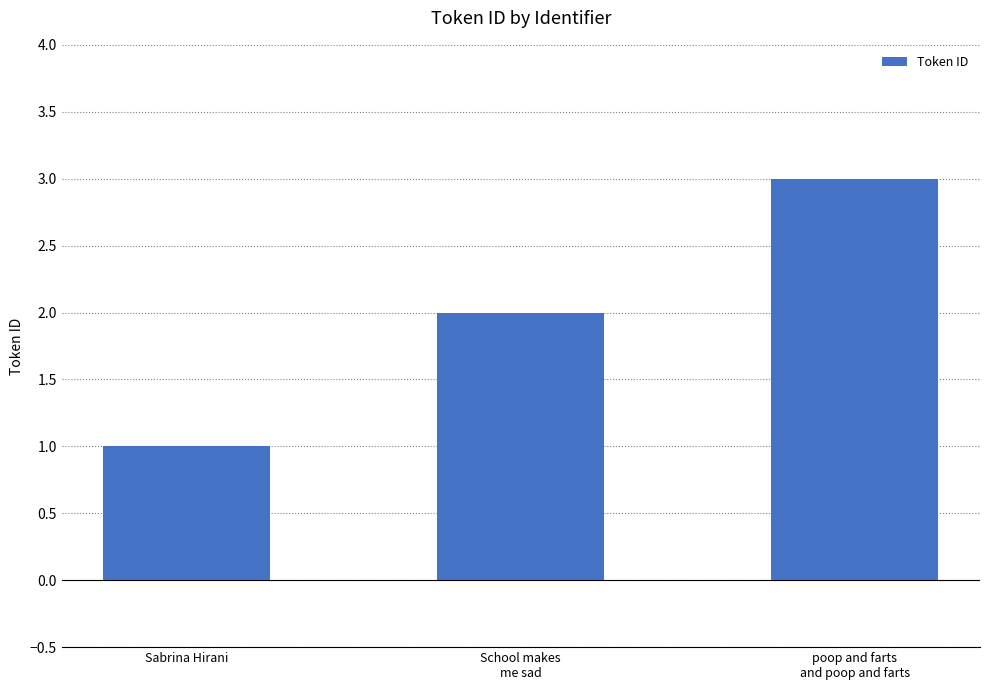

What is the sum of all values?

6